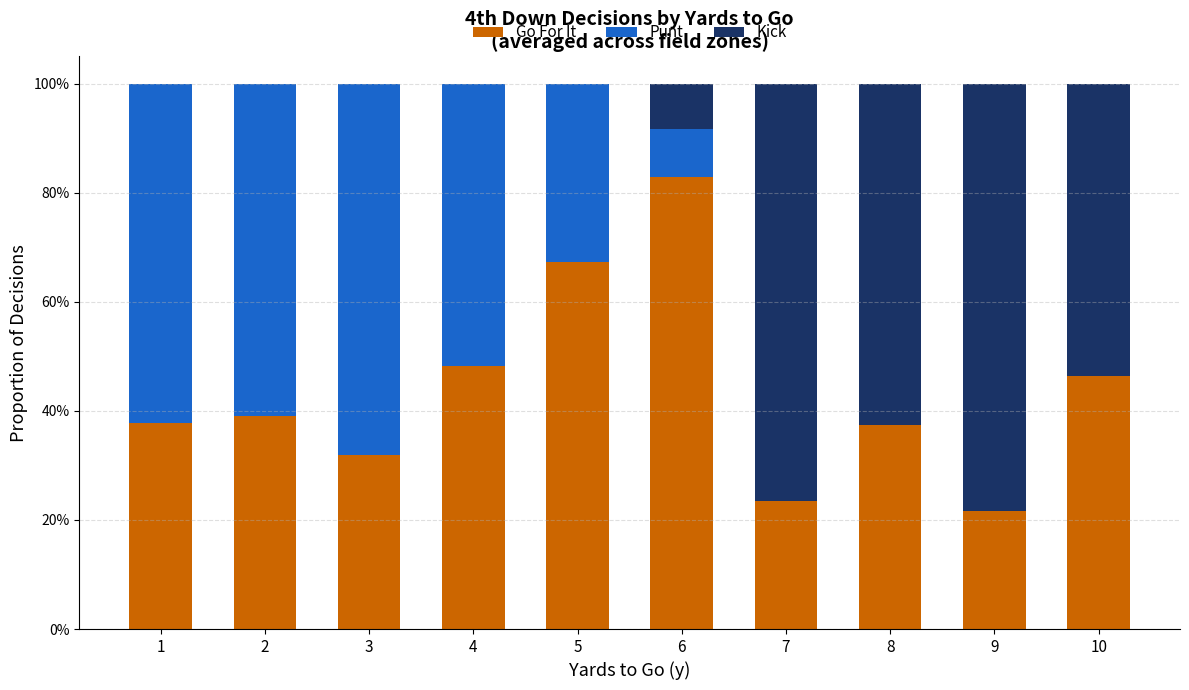

What are all the series names shown in the legend?

Go For It, Punt, Kick